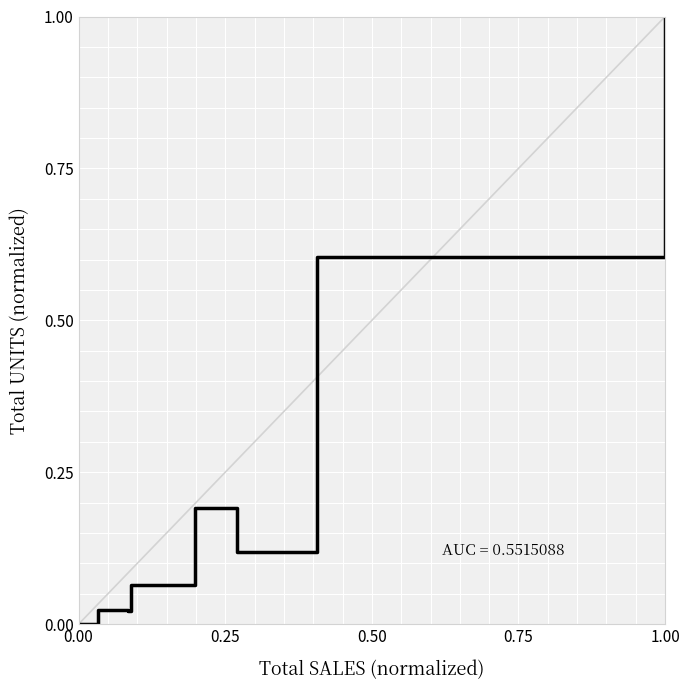

What is the sum of all values?

3.0